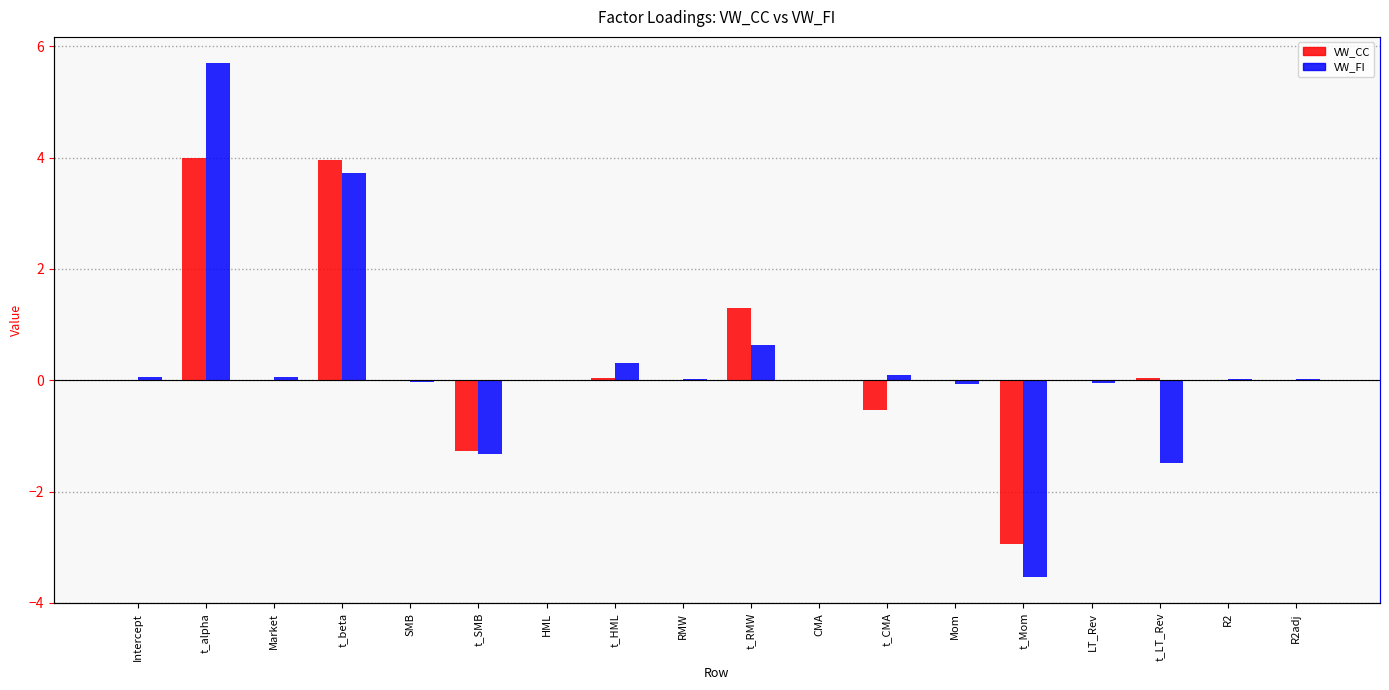

The value of VW_CC at Mom is -0.0. True or false?

False